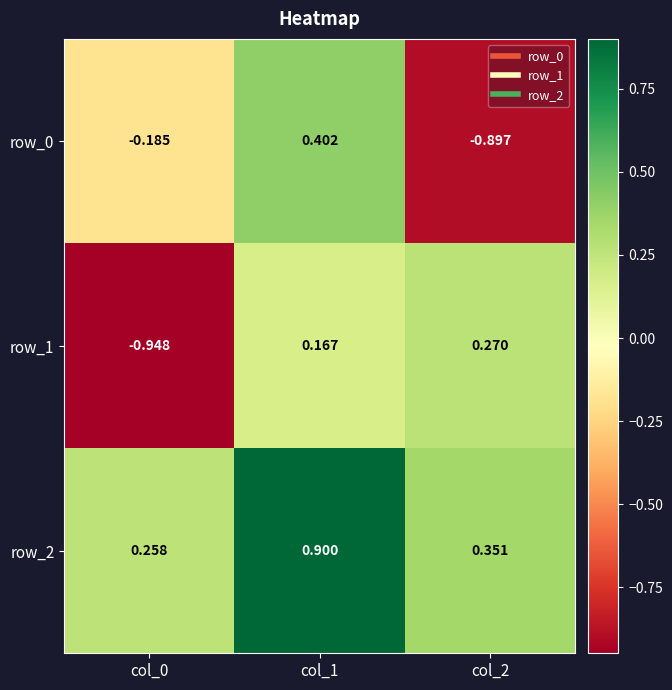

What is the sum of the row_2 values at col_0 and col_1?

1.2